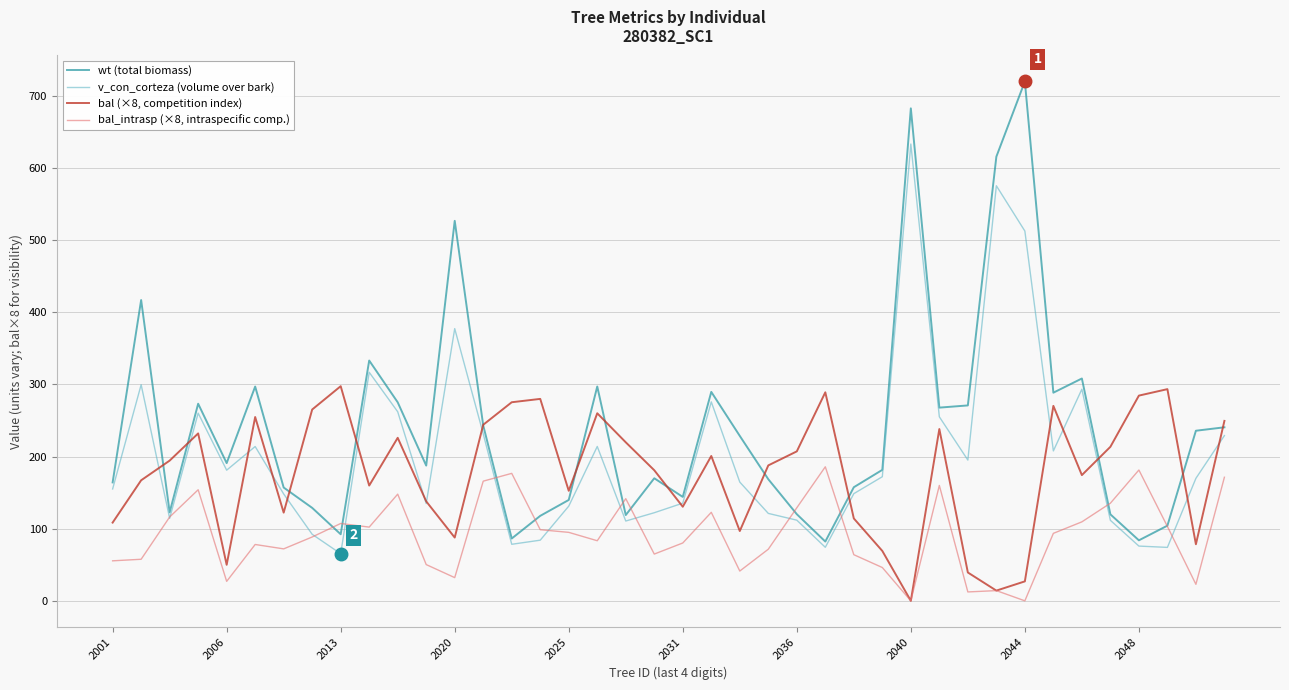

Which series has the largest total across all categories?

wt (total biomass)